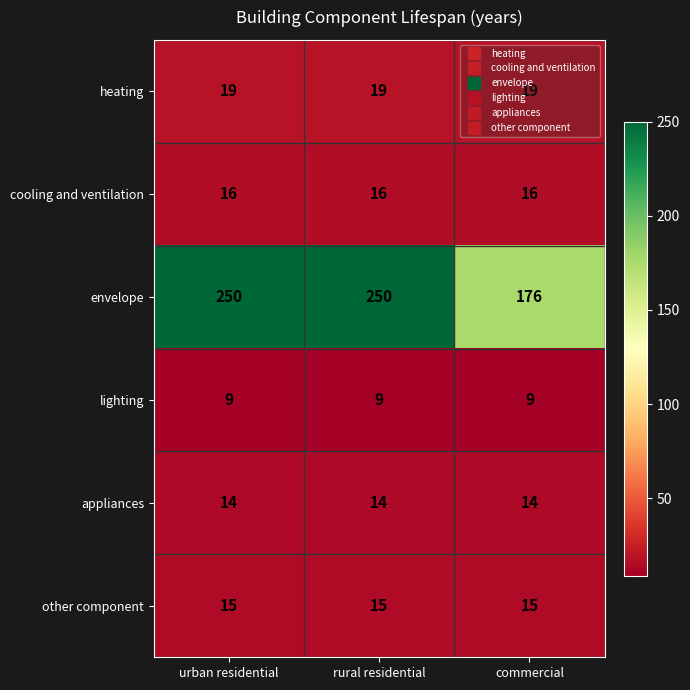

What is the minimum value shown in the chart?

9